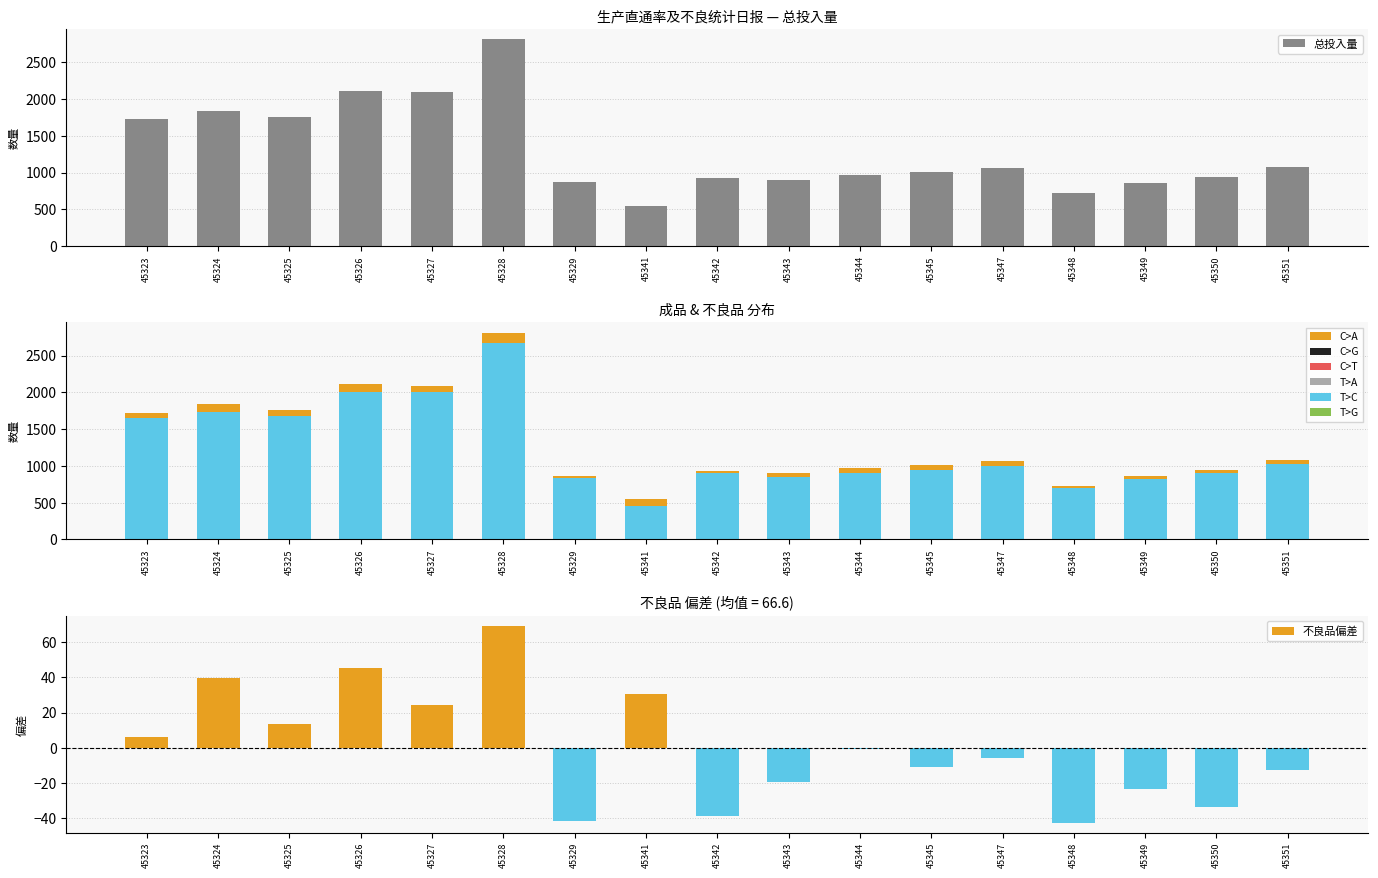

What is the approximate value of 成品 at 45345?

950.0